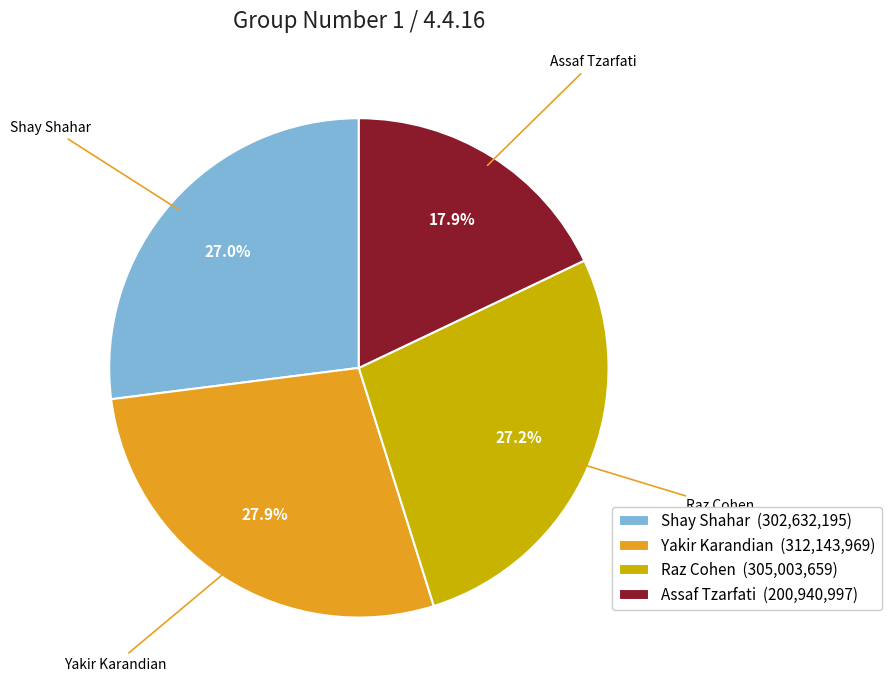

Count the number of slices in the pie.

4